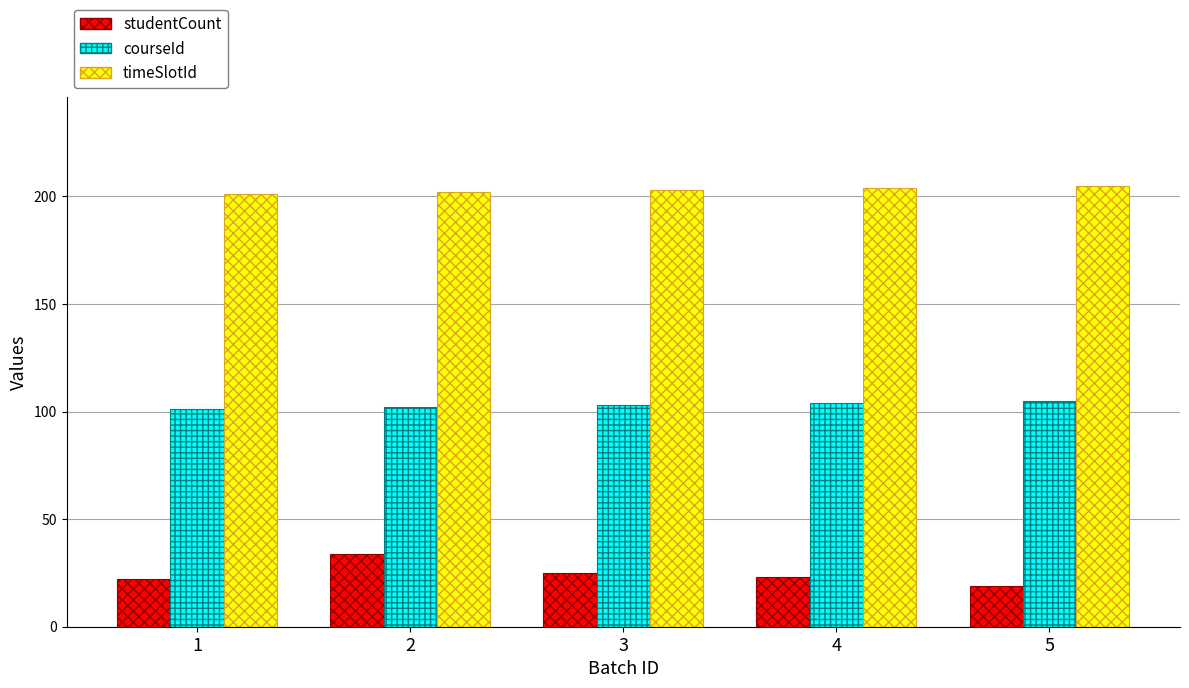

How many values in the studentCount series are below 23?

2